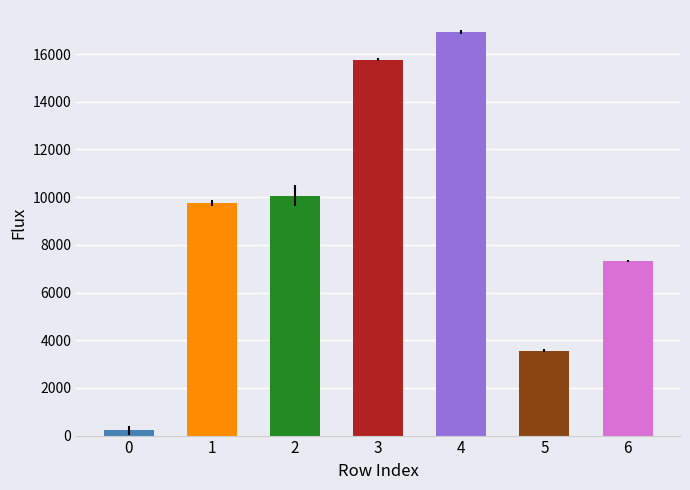

What is the difference between the maximum and second lowest values?

13366.8